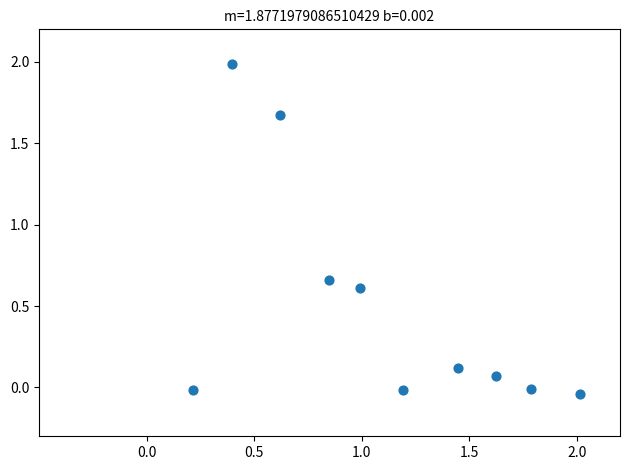

What is the average Y value?

0.5